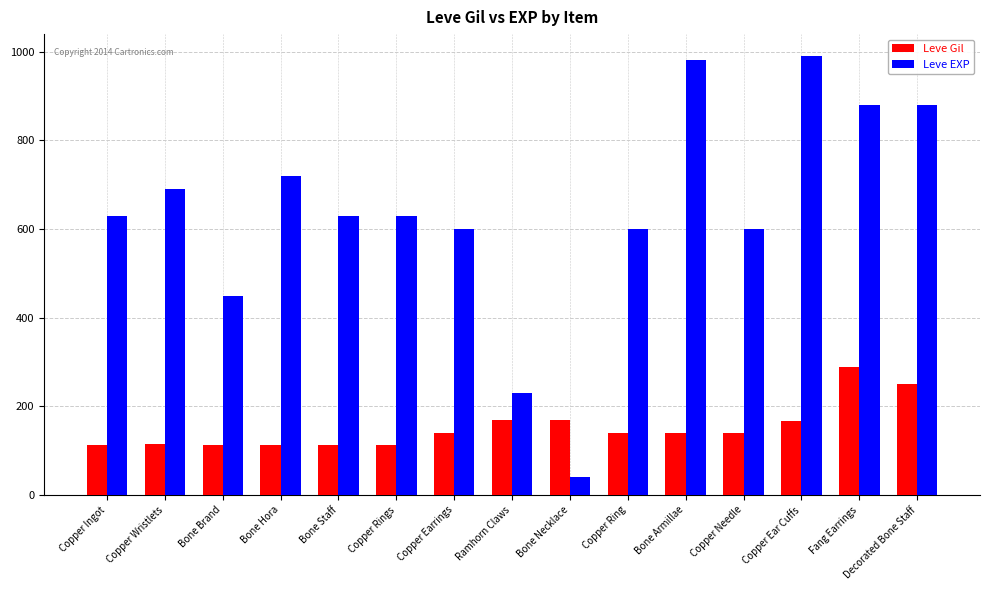

List the series in order of their peak value, highest first.

Leve EXP, Leve Gil